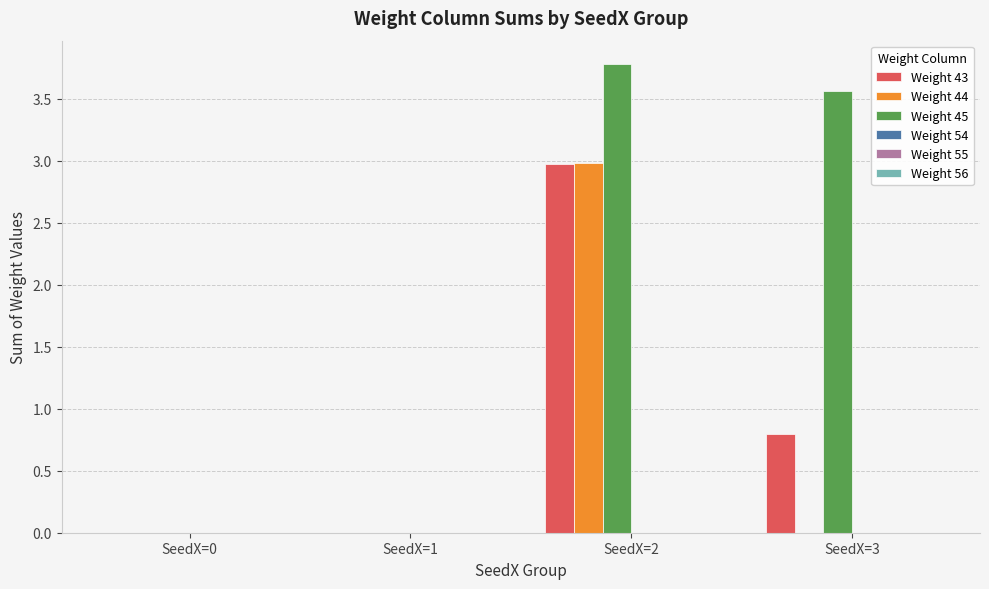

Which series has the largest total across all categories?

Weight 45